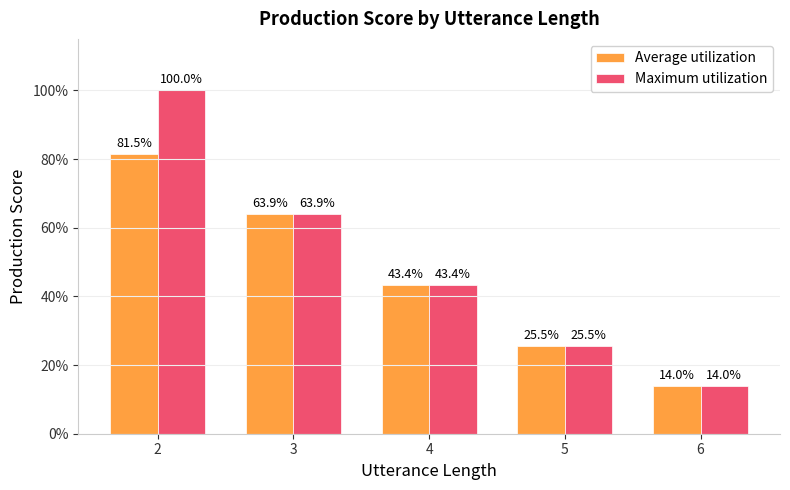

What is the approximate value of Average utilization at 6?

0.1